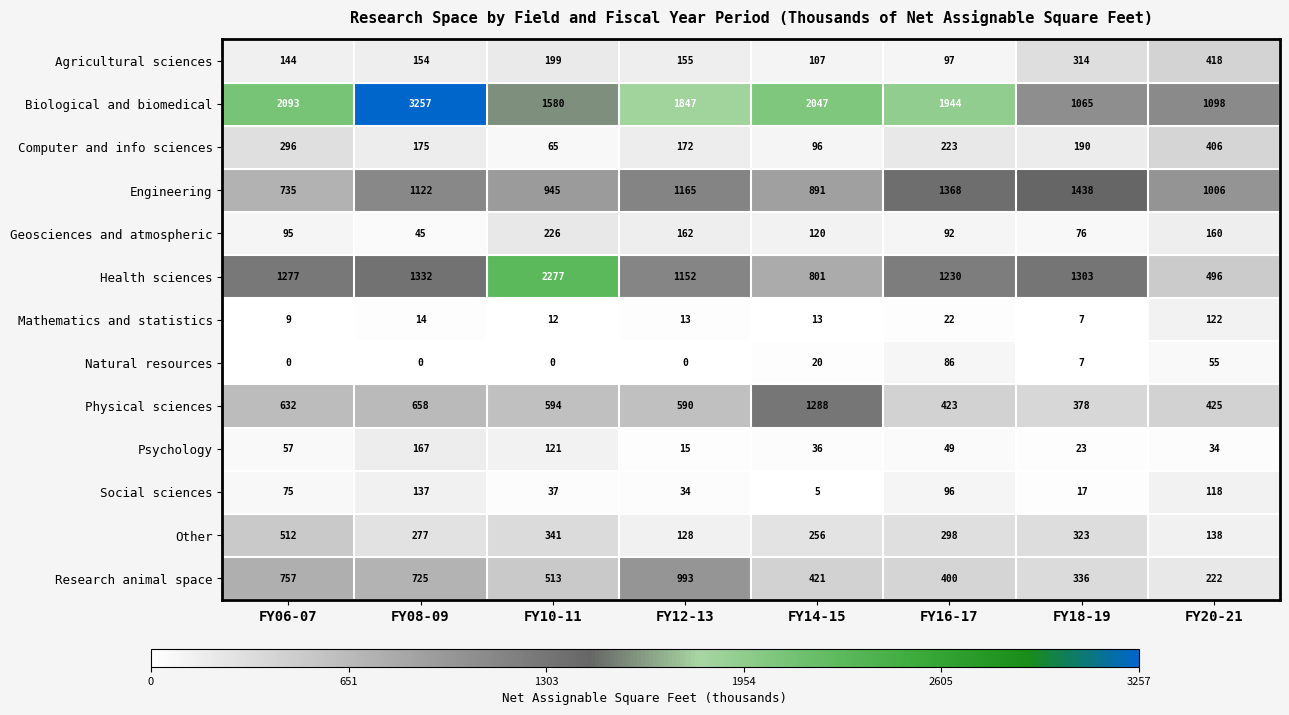

Which series has the largest total across all categories?

Biological and biomedical